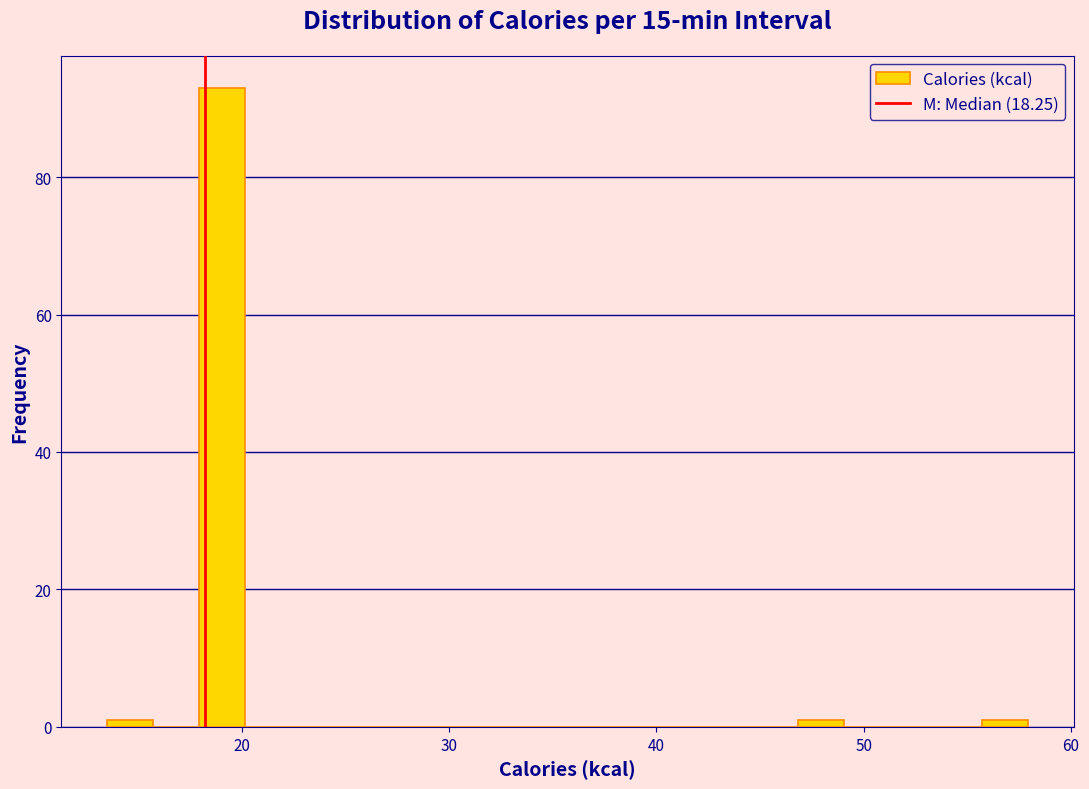

Read against the x-axis, roughly where is the centre of the tallest bar?

19